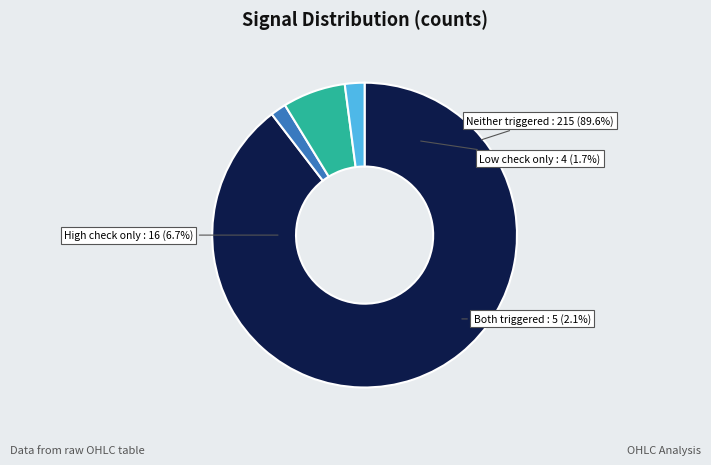

True or false: high_check=0, low_check=1 accounts for 2% of the total.

True